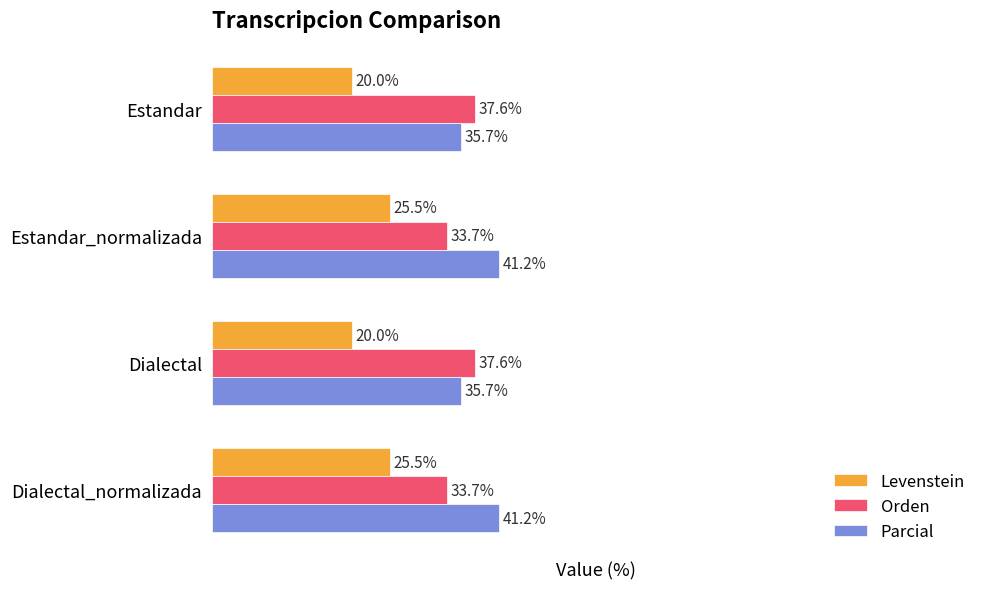

Rank the series by their maximum value, from highest to lowest.

Parcial, Orden, Levenstein